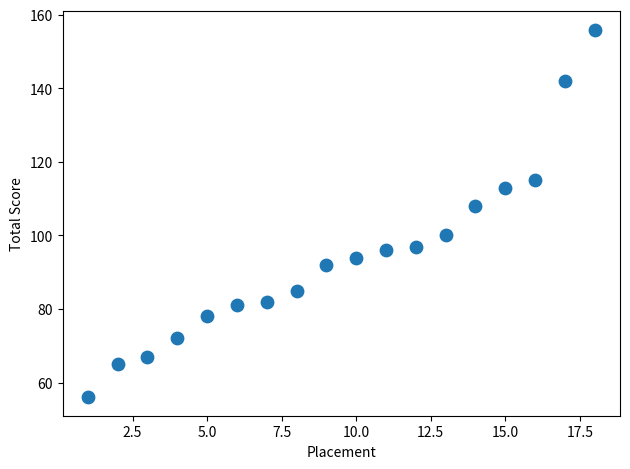

What is the range of X values (max minus min)?

17